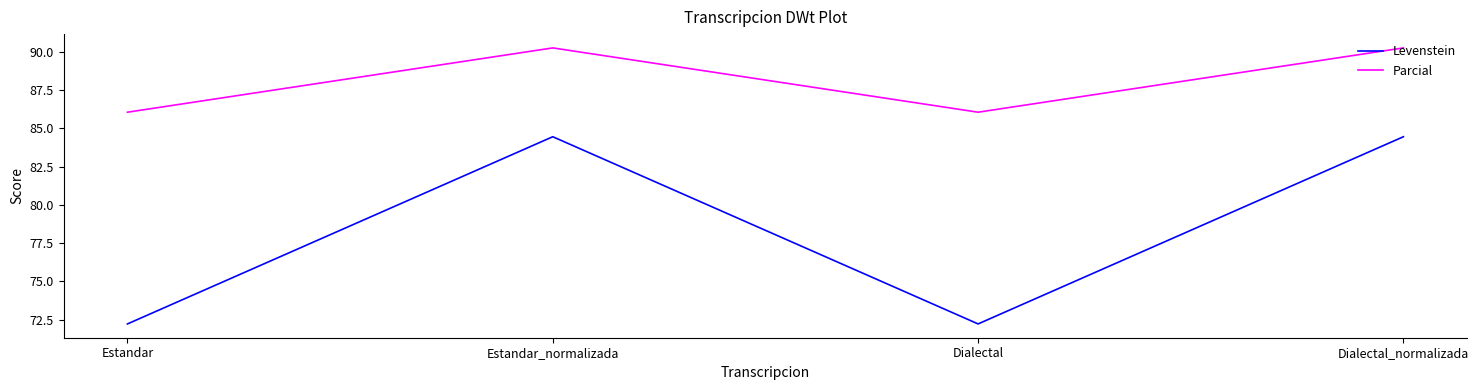

What is the smallest value displayed?

72.2